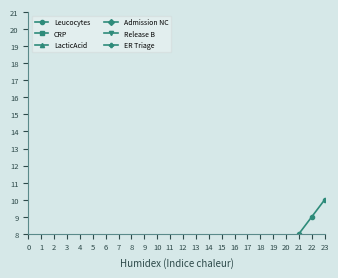

Is it true that CRP equals 7 at 23?

False